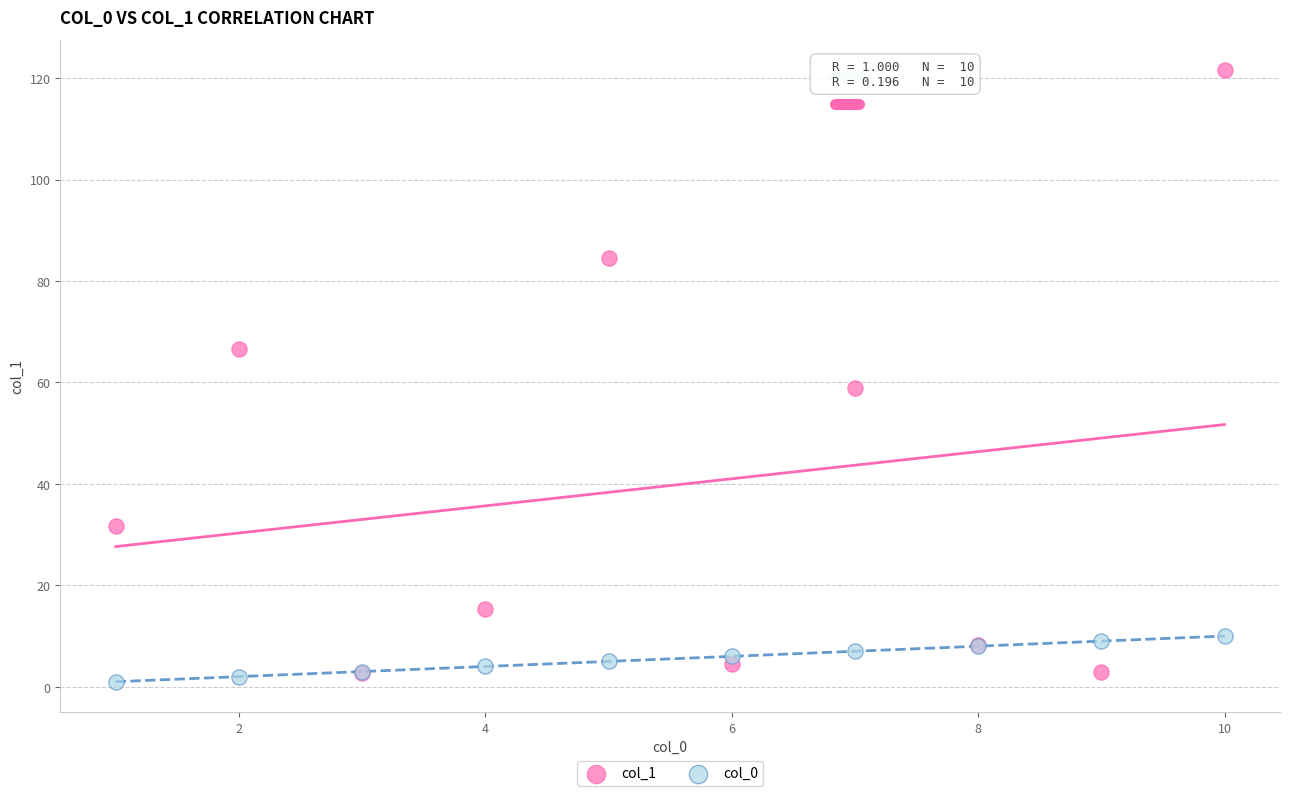

What are all the series names shown in the legend?

col_1, col_0